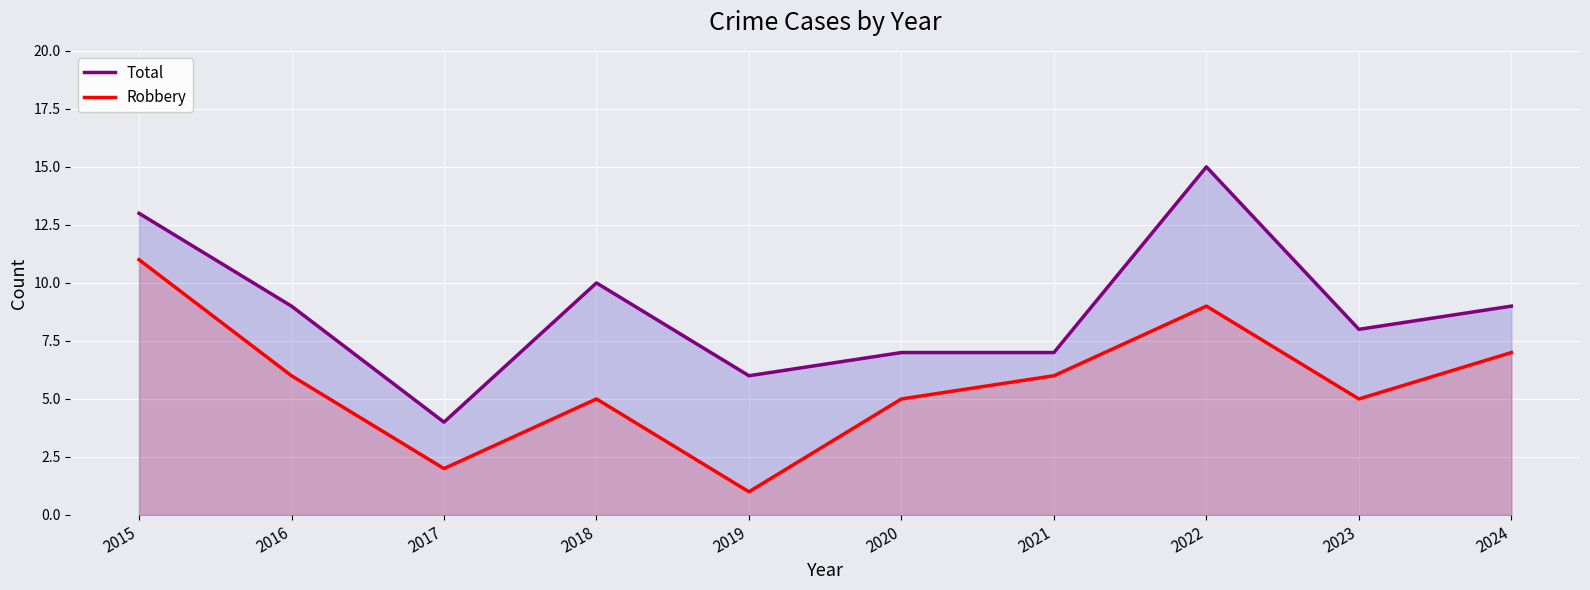

List the series in order of their peak value, lowest first.

Robbery, Total